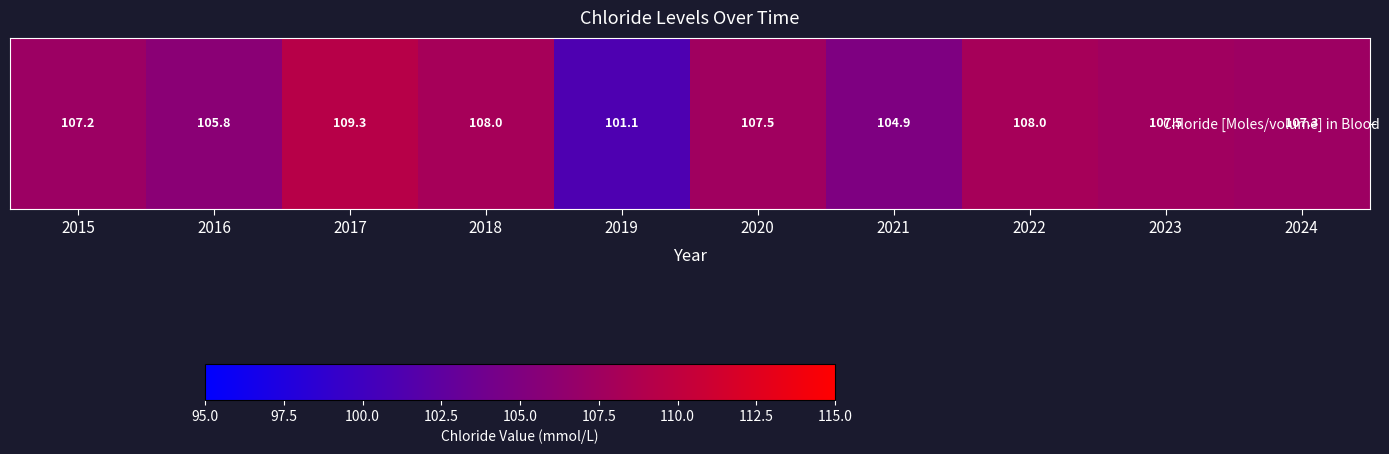

What is the greatest value displayed?

109.3